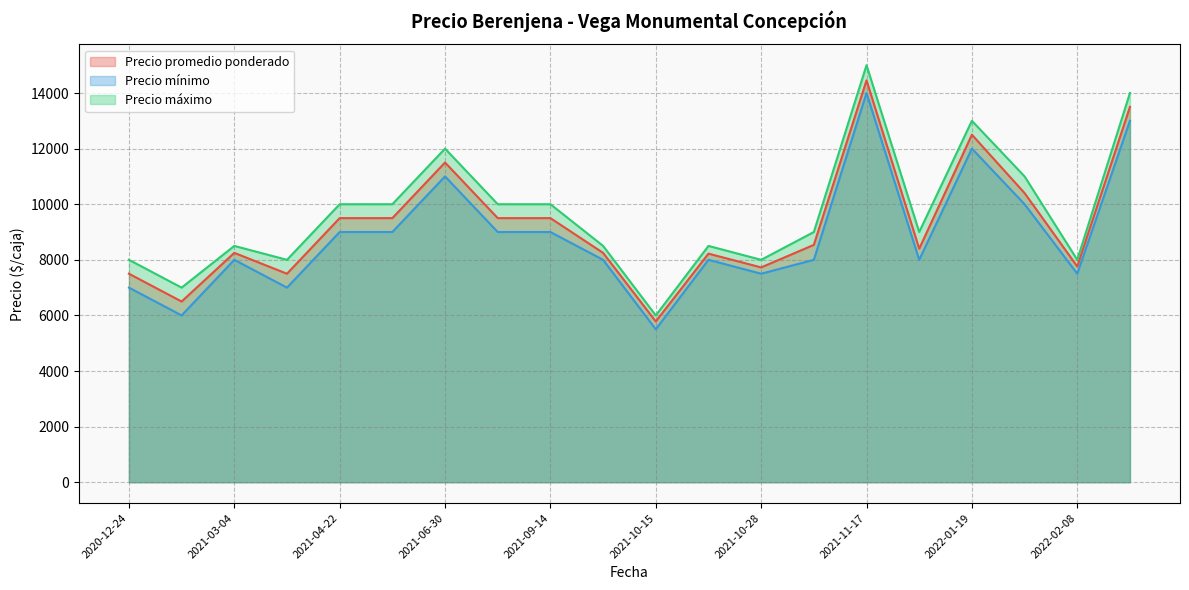

How many lines are shown in the chart?

3